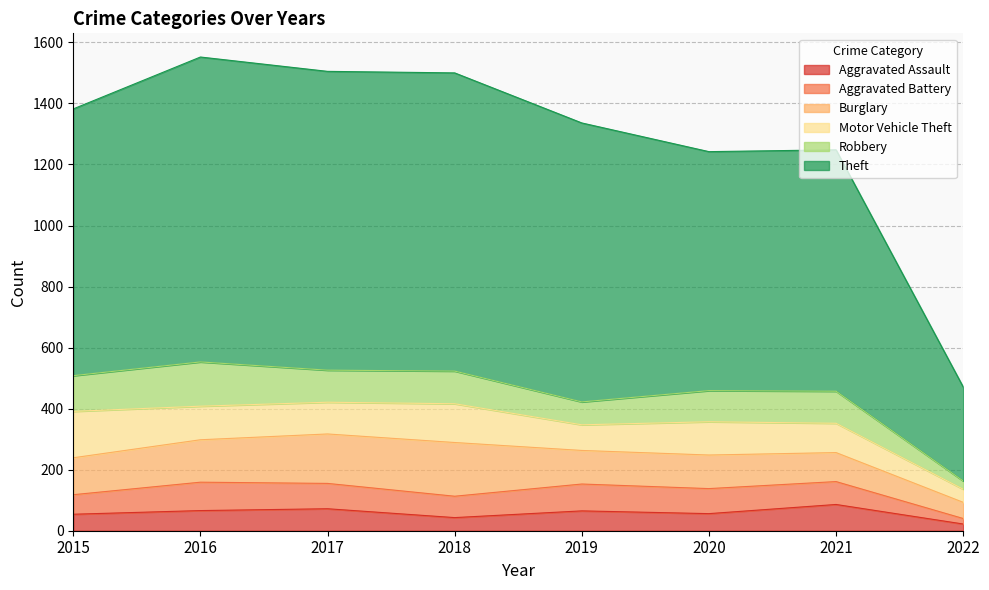

Reading left to right, transcribe all the data shown in this chart.

Aggravated Assault: 54	66	72	43	65	56	86	22
Aggravated Battery: 64	93	83	70	88	82	75	18
Burglary: 121	139	162	176	110	110	95	53
Motor Vehicle Theft: 152	110	104	127	84	109	96	43
Robbery: 117	145	105	107	75	102	105	27
Theft: 874	999	979	977	914	783	791	308